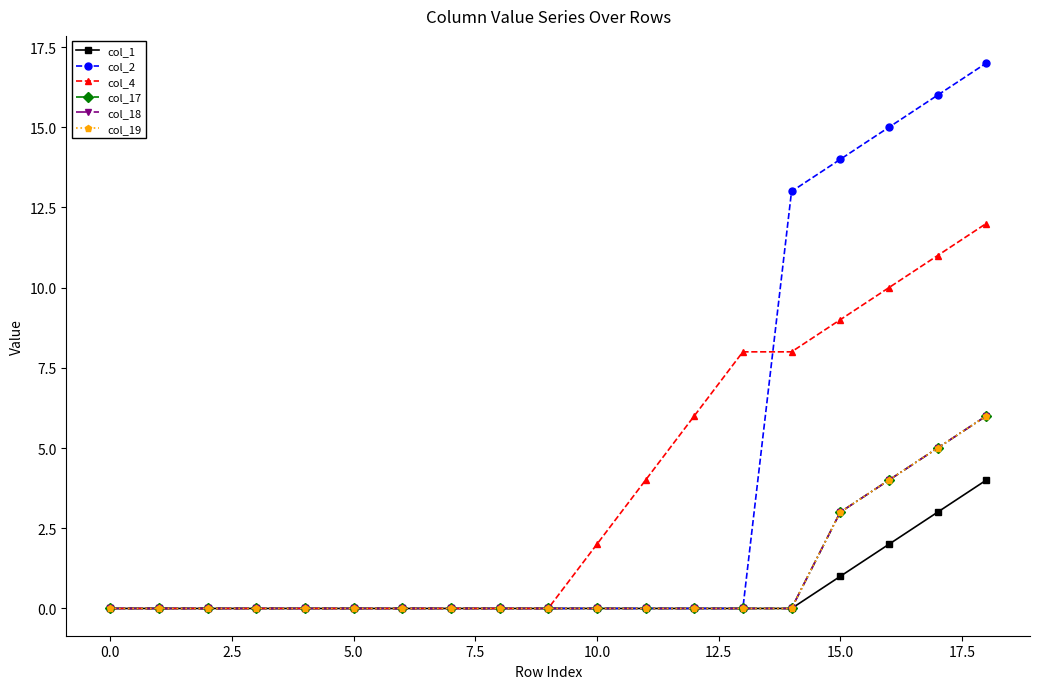

True or false: col_19 and col_17 intersect in this chart.

False